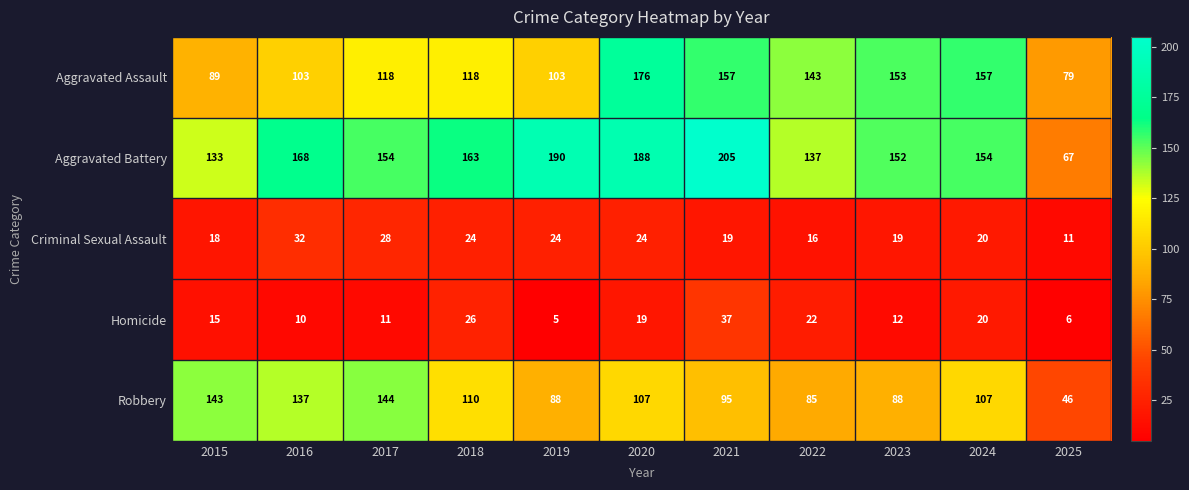

At which category is the sum across all series the highest?

2020